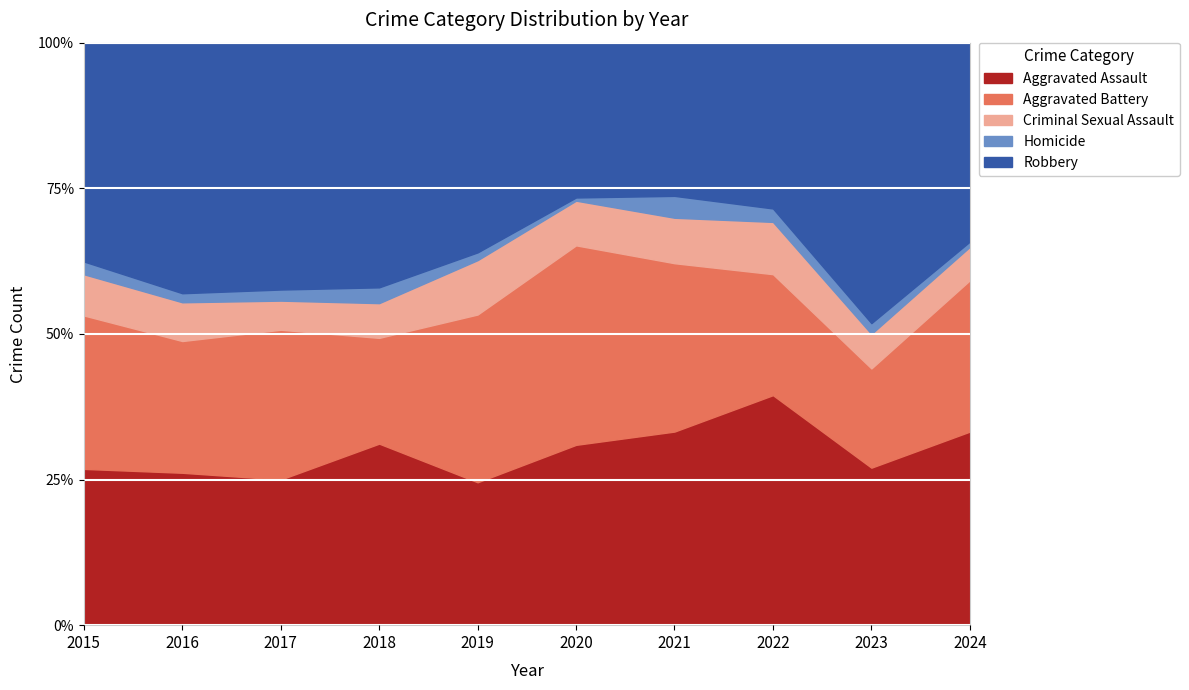

At which label is Homicide closest to 7?

2016